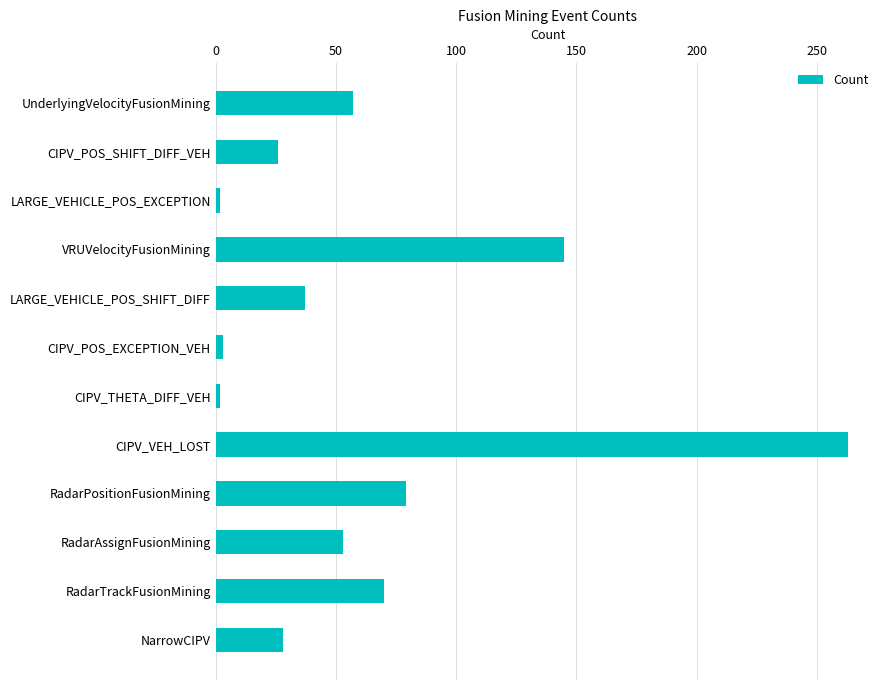

What is the difference between the maximum and second lowest values?

261